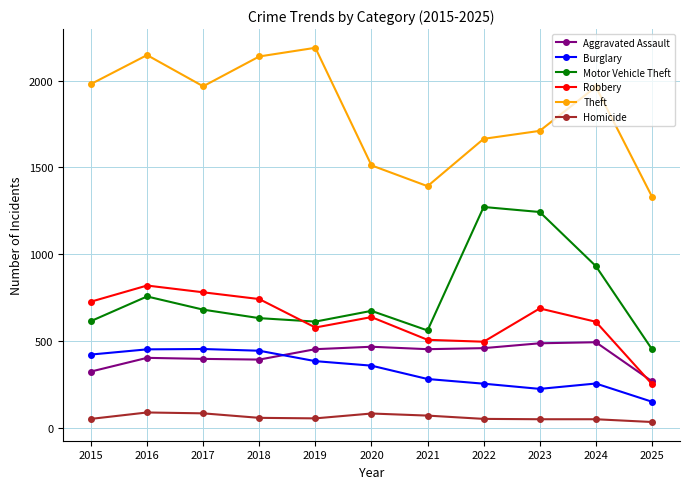

How many lines are shown in the chart?

6